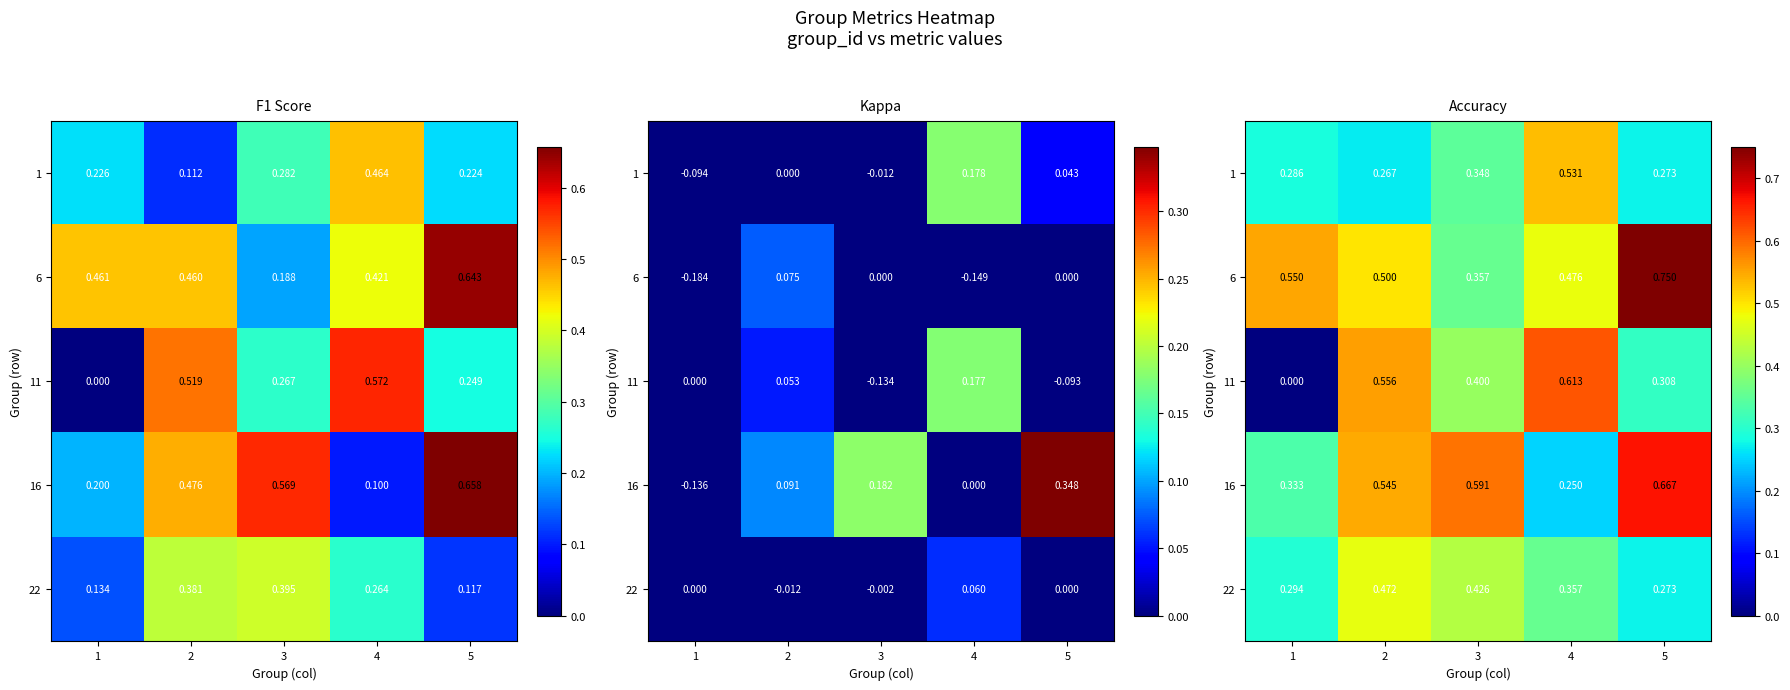

What is the difference between the highest and lowest values at 2?

0.3